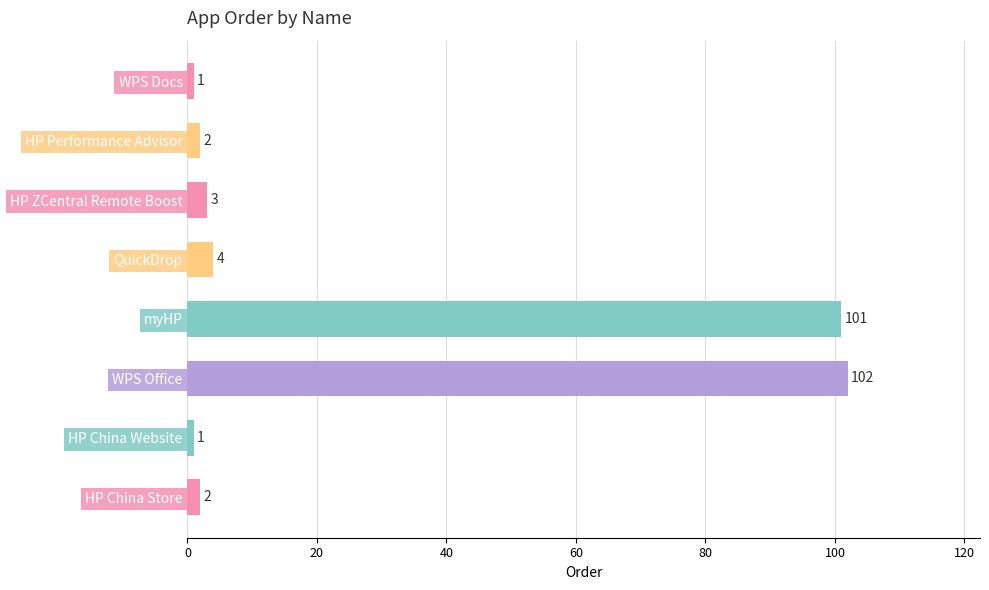

The value at myHP is 101. True or false?

True